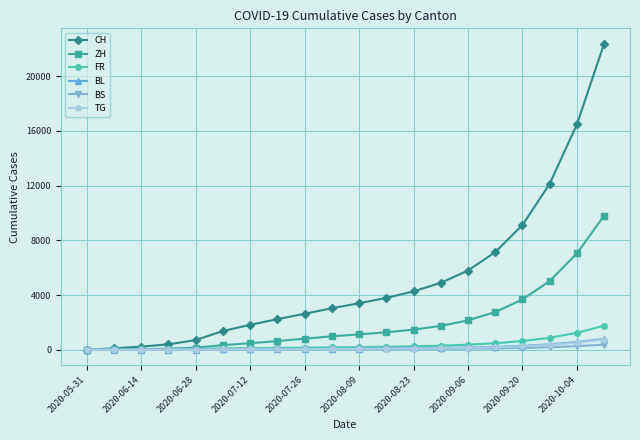

What is the highest value of the ZH series?

9806